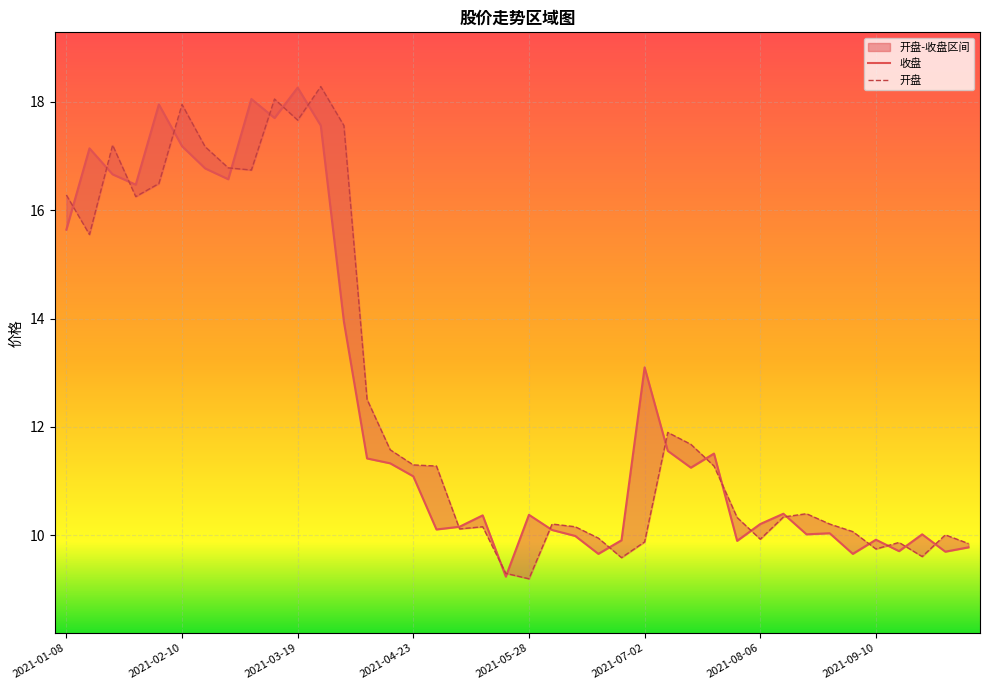

The value of 收盘 at 24 is 9.9. True or false?

True